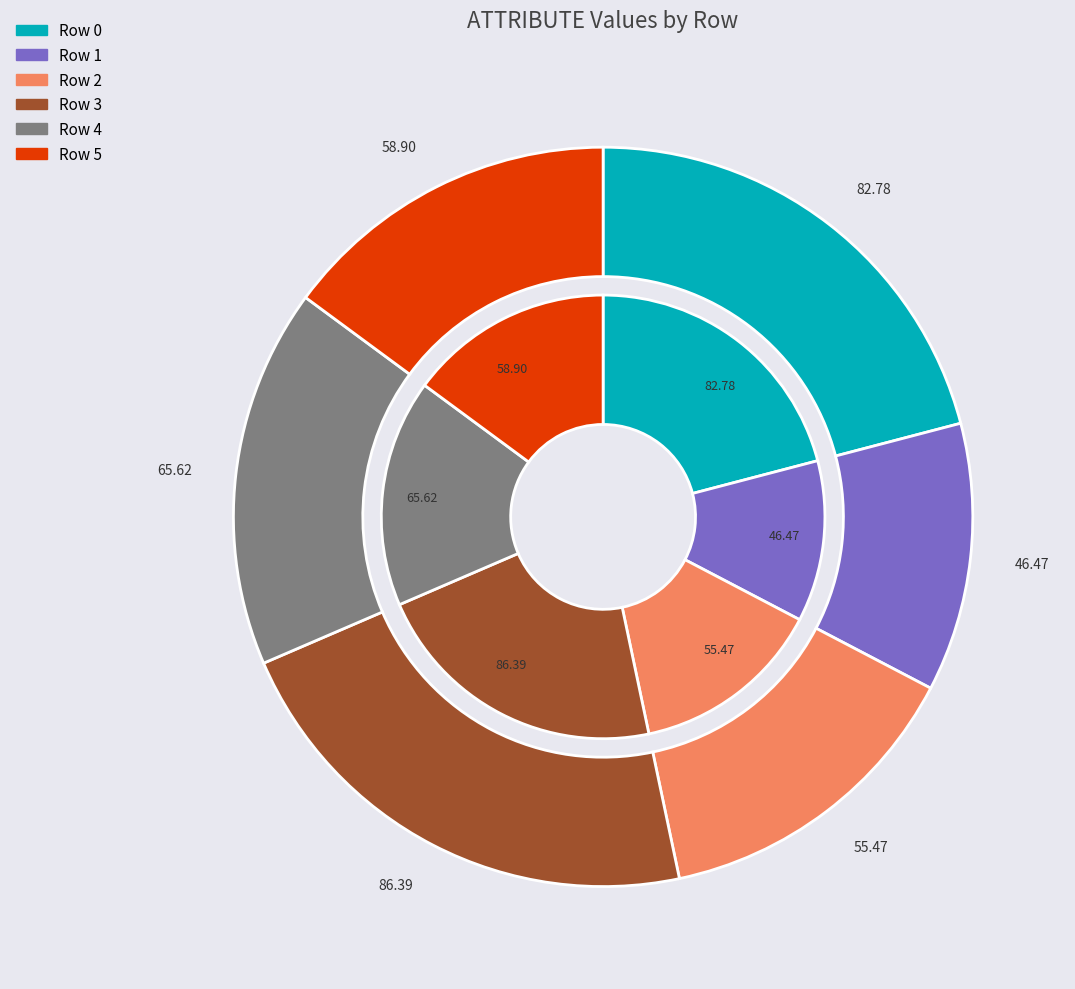

True or false: Row 0 accounts for 21% of the total.

True